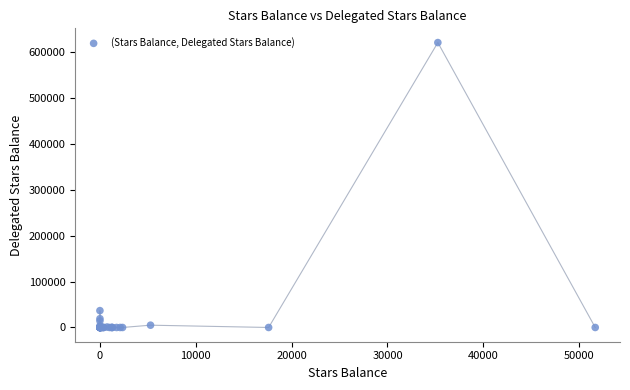

What Y value in the scatter plot is closest to 310000?

36660.0